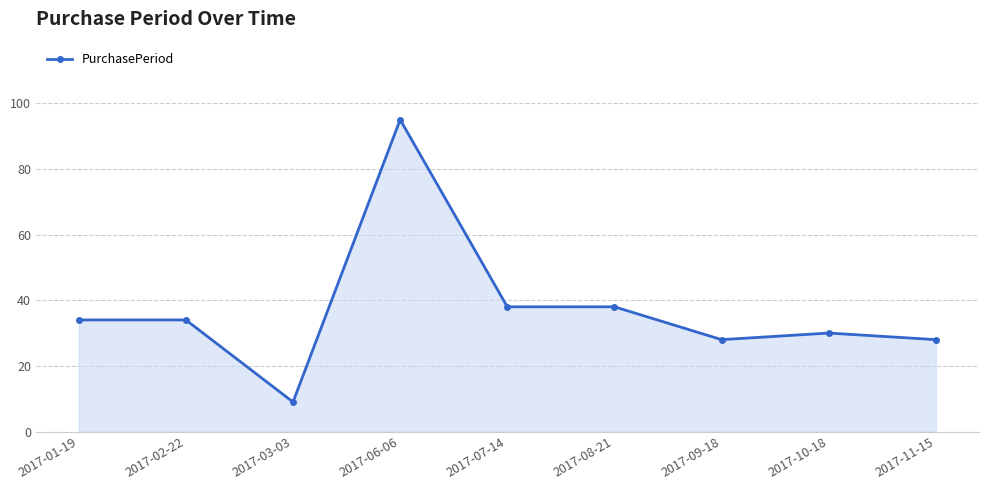

True or false: the data shows 30 at 2017-10-18.

True